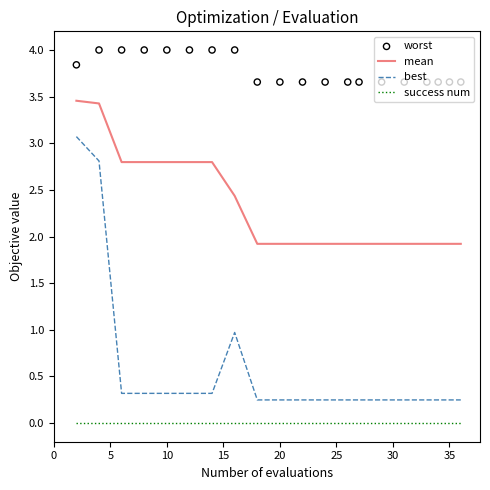

Which series has the largest total across all categories?

worst